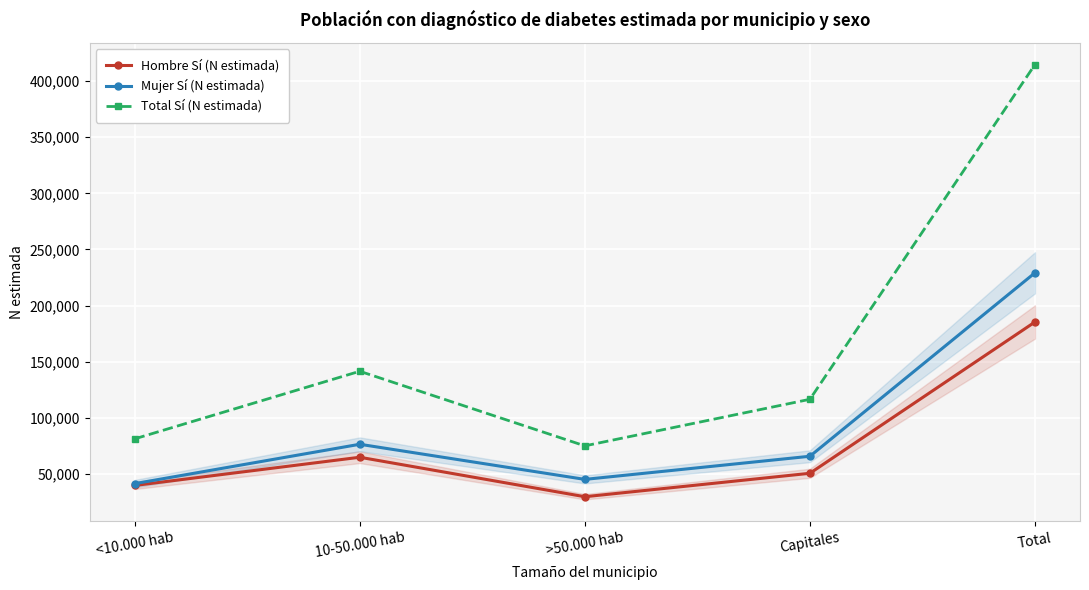

What position from the right is >50.000 hab?

3